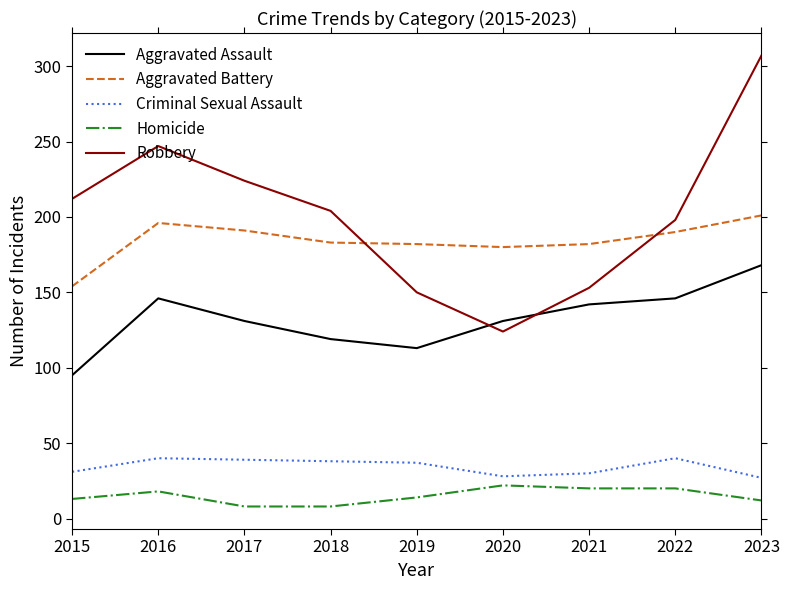

At which label does Robbery reach its minimum?

2020